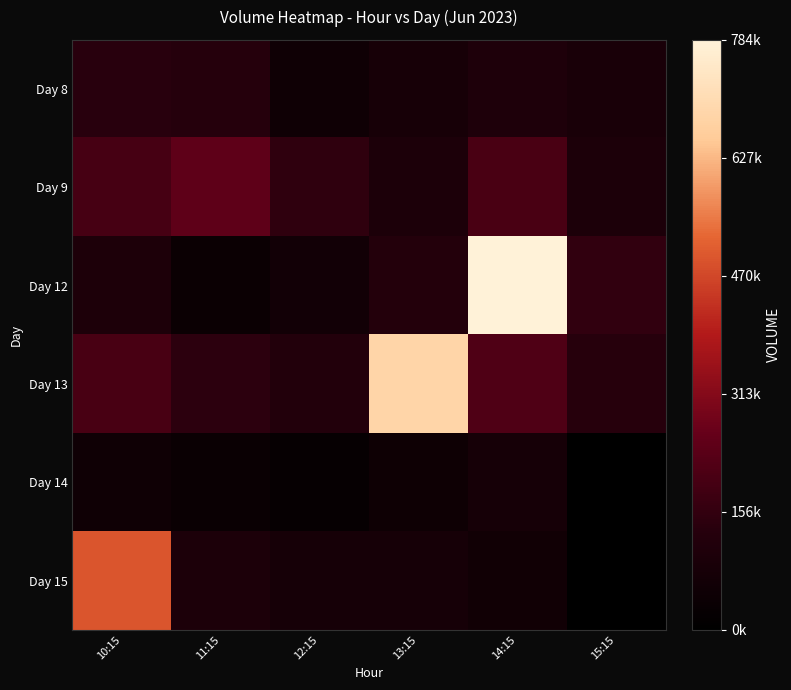

At 10:15, list the series in order from largest to smallest.

Day 15, Day 13, Day 9, Day 8, Day 12, Day 14